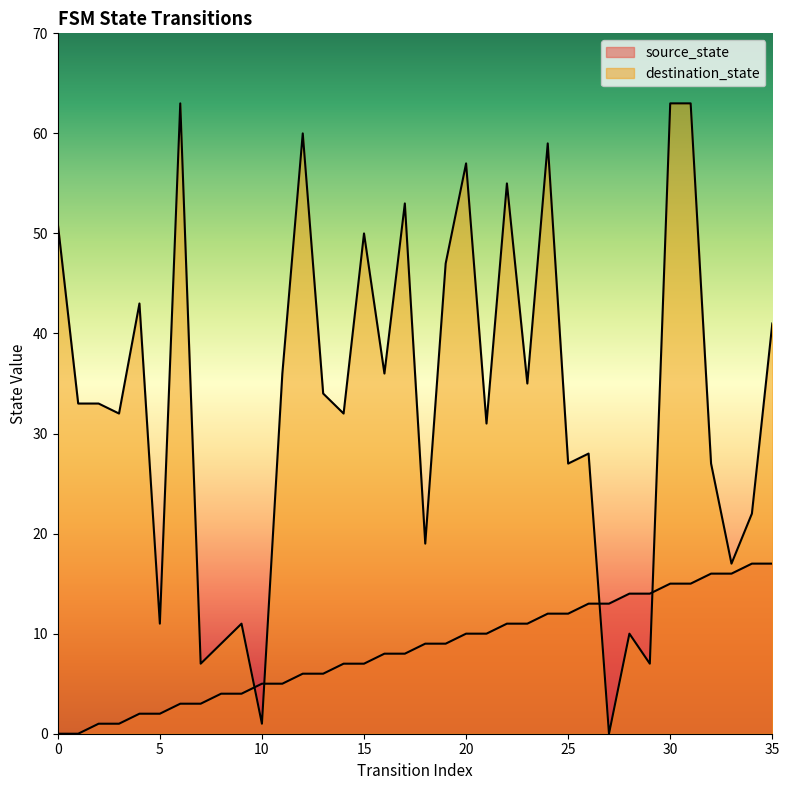

At which label does source_state first exceed 9?

20